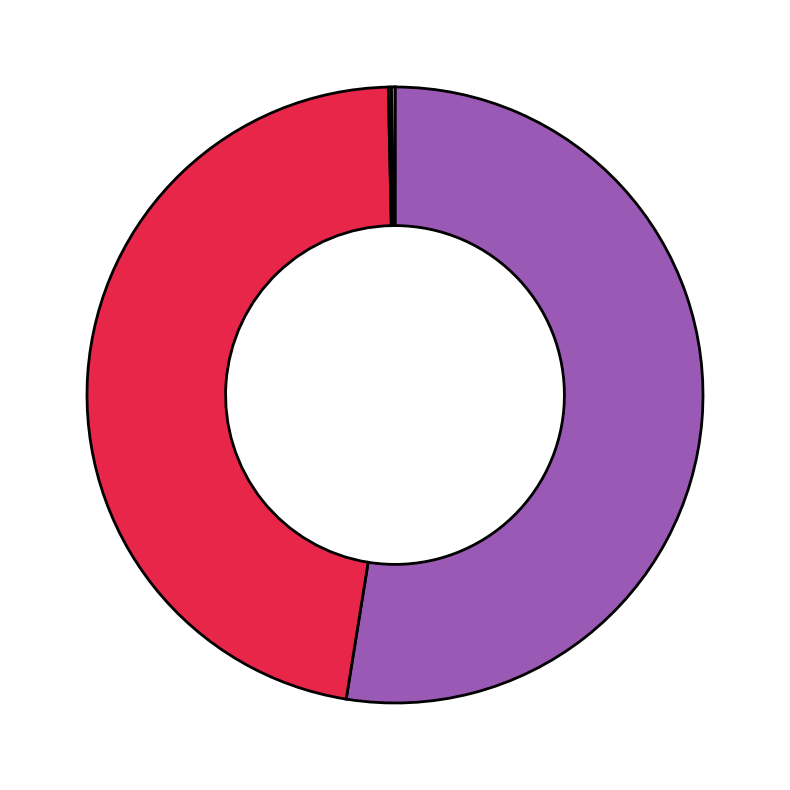

To the nearest percent, what is the average slice percentage?

20%